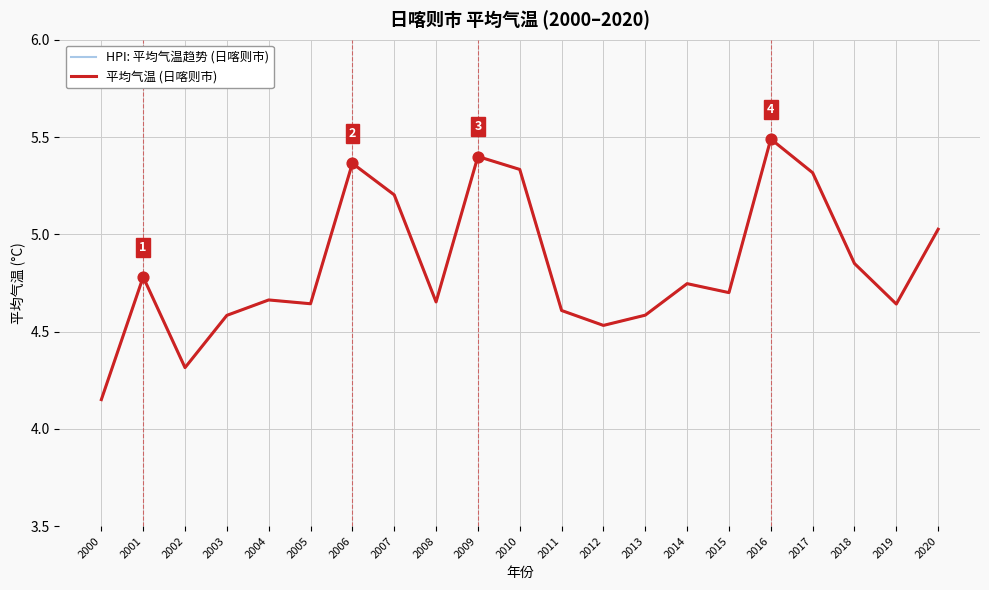

Is the value of HPI: 平均气温趋势 (日喀则市) at 2013 greater than the value of 平均气温 (日喀则市) at 2011?

No